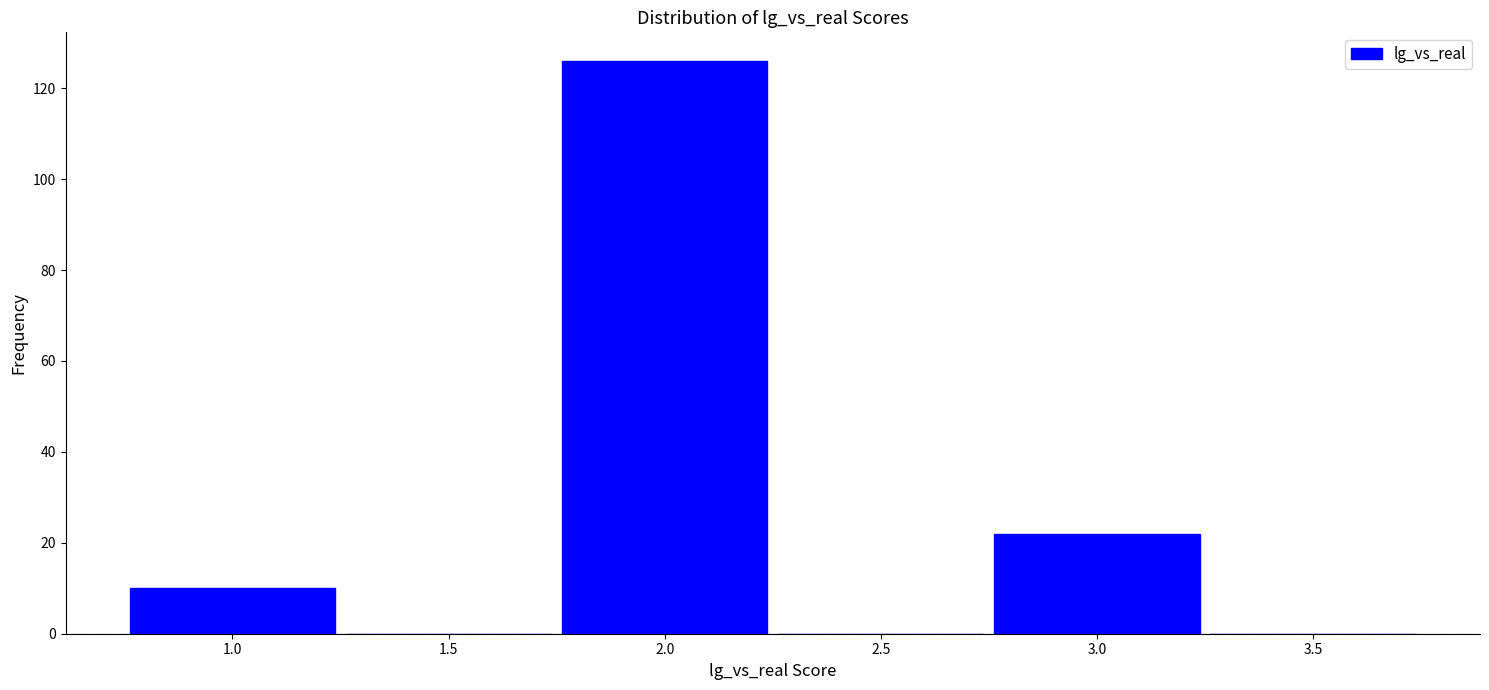

Over which range of the x-axis is the bar tallest?

1.75 to 2.25